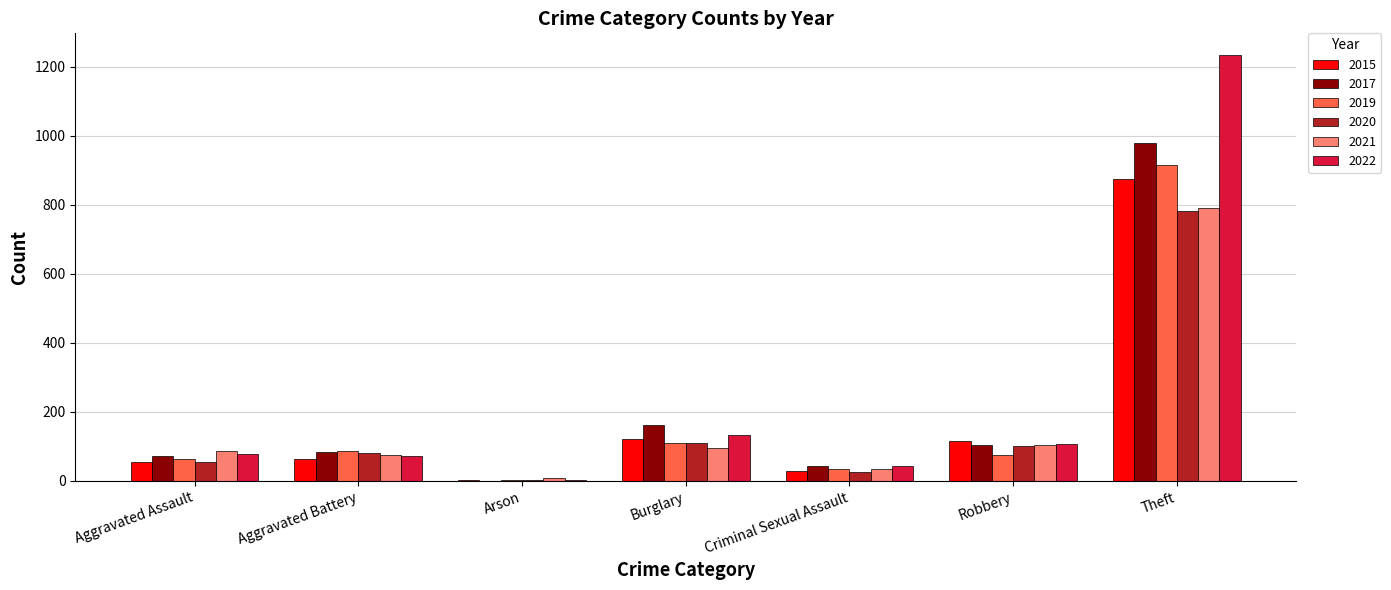

The value of 2021 at Robbery is 184. True or false?

False